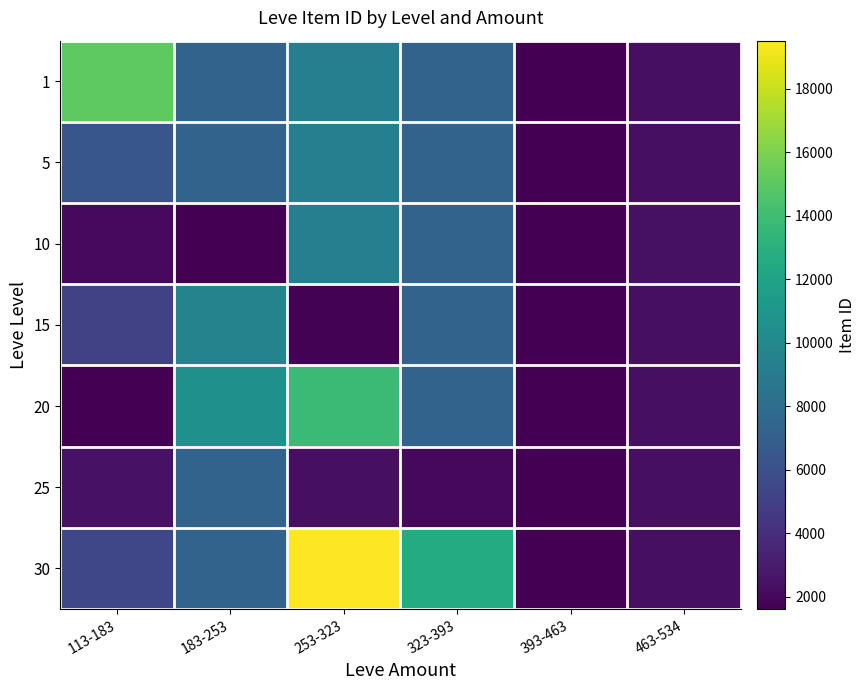

Reading left to right, transcribe all the data shown in this chart.

1: 113-183=15067.2	183-253=7280.4	253-323=9337.4	323-393=7310.5	393-463=1633.0	463-534=2369.5
5: 113-183=6428.7	183-253=7280.4	253-323=9337.4	323-393=7310.5	393-463=1633.0	463-534=2369.5
10: 113-183=2043.0	183-253=1605.0	253-323=9337.4	323-393=7310.5	393-463=1633.0	463-534=2419.0
15: 113-183=5092.0	183-253=9620.2	253-323=1686.0	323-393=7310.5	393-463=1633.0	463-534=2369.5
20: 113-183=1609.0	183-253=10616.0	253-323=13799.7	323-393=7310.5	393-463=1633.0	463-534=2369.5
25: 113-183=2453.0	183-253=7280.4	253-323=2350.0	323-393=2011.0	393-463=1633.0	463-534=2320.0
30: 113-183=5448.8	183-253=7280.4	253-323=19514.0	323-393=12610.0	393-463=1633.0	463-534=2369.5